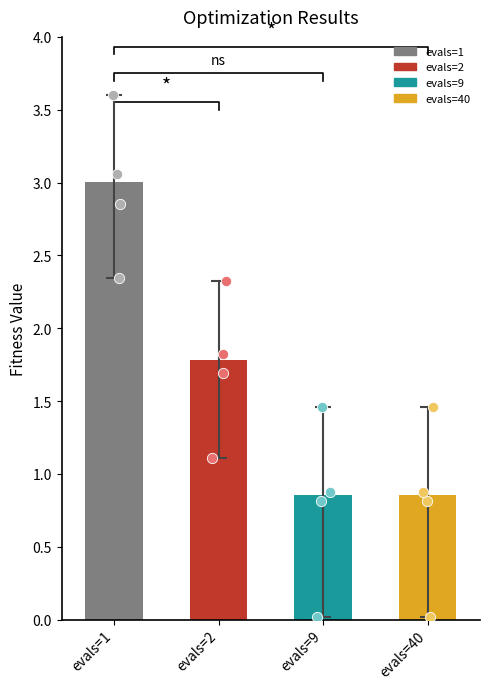

At which category is the sum across all series the highest?

evals=1